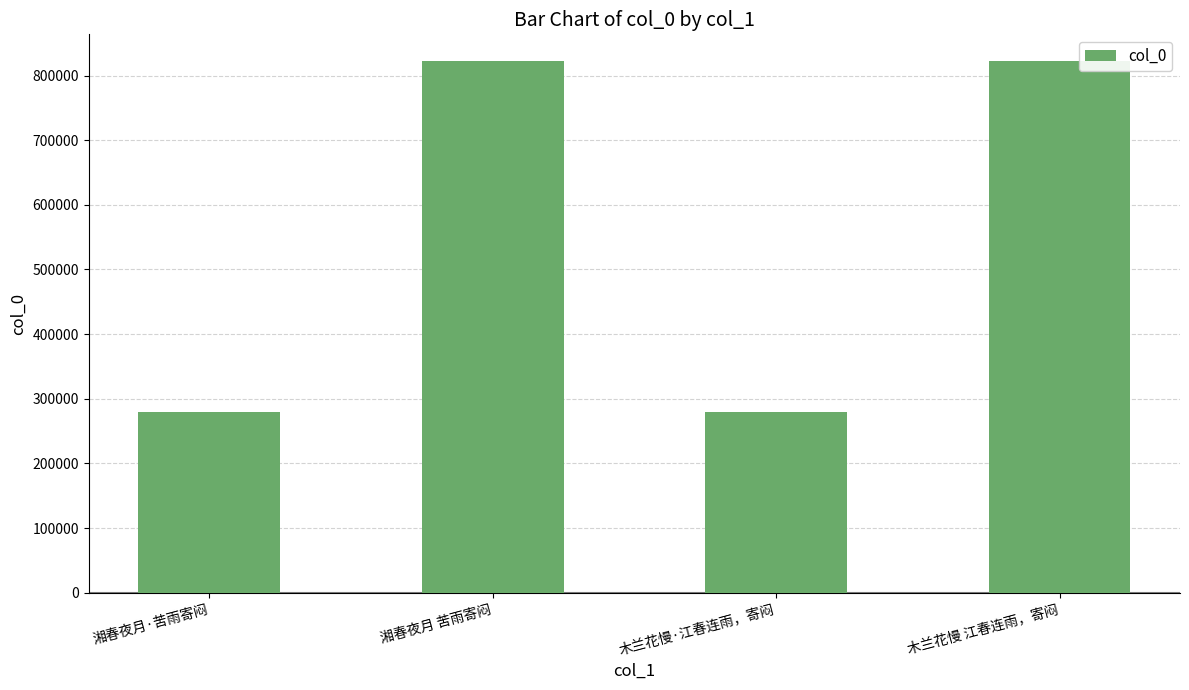

What is the difference between the second highest and minimum values?

543234